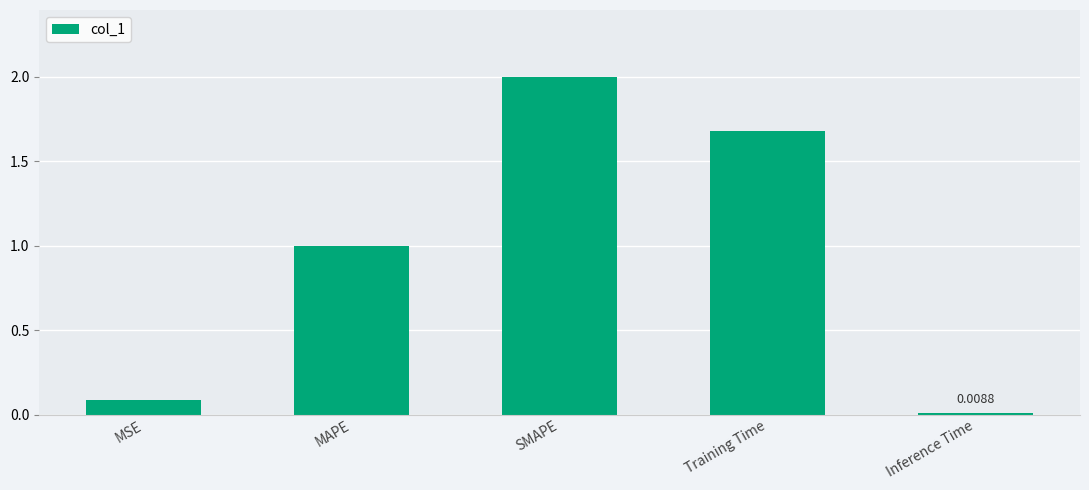

Is it true that the value at MAPE is 1.0?

True